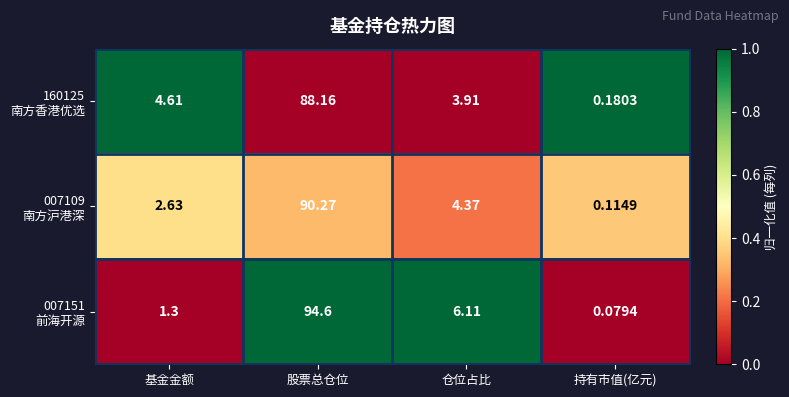

At which category is the sum across all series the highest?

股票总仓位